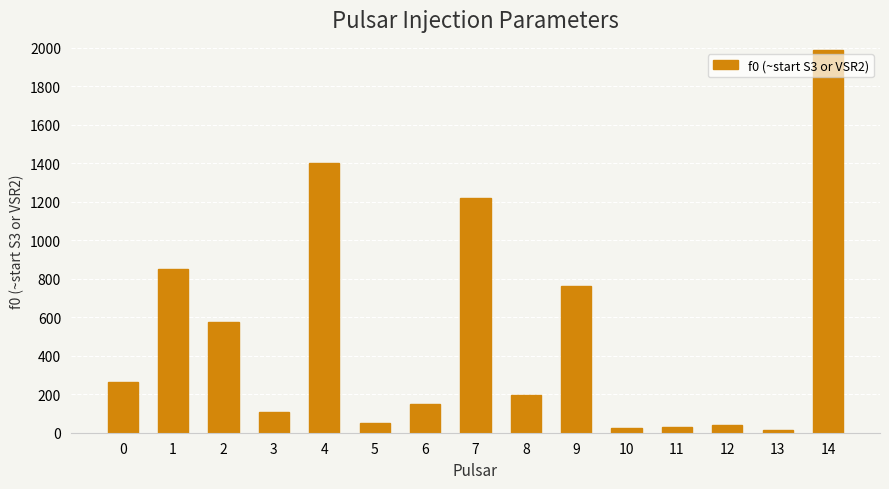

What is the maximum value shown in the chart?

1991.1